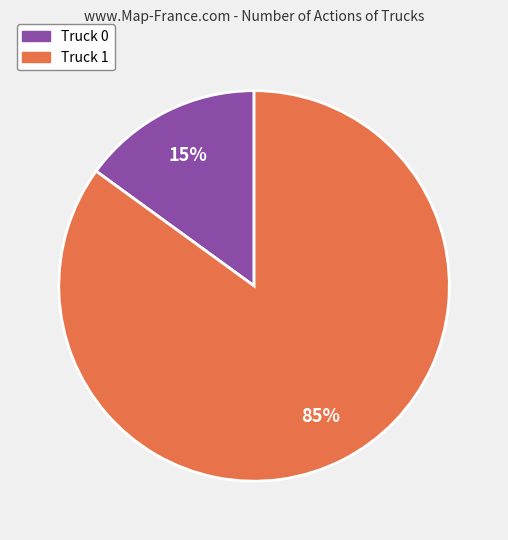

True or false: Truck 0 accounts for 5% of the total.

False